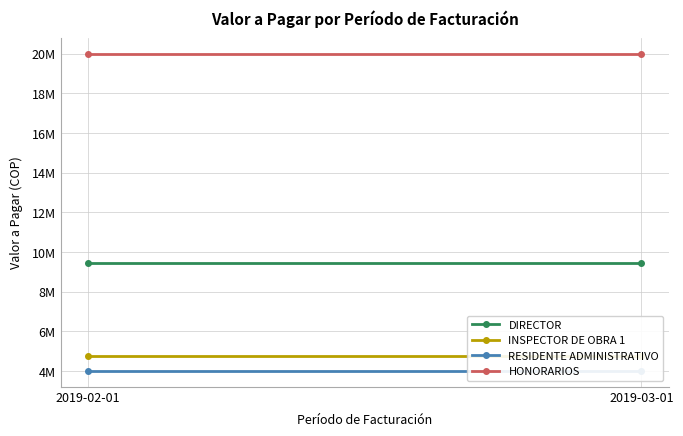

Which series has the largest total across all categories?

HONORARIOS